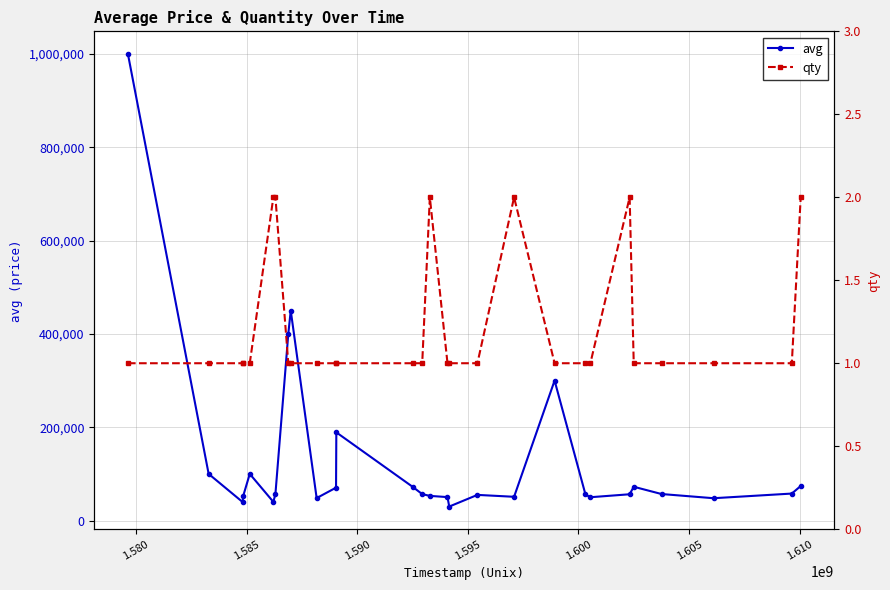

What is the value of the avg point at the 26th from the left?

47873